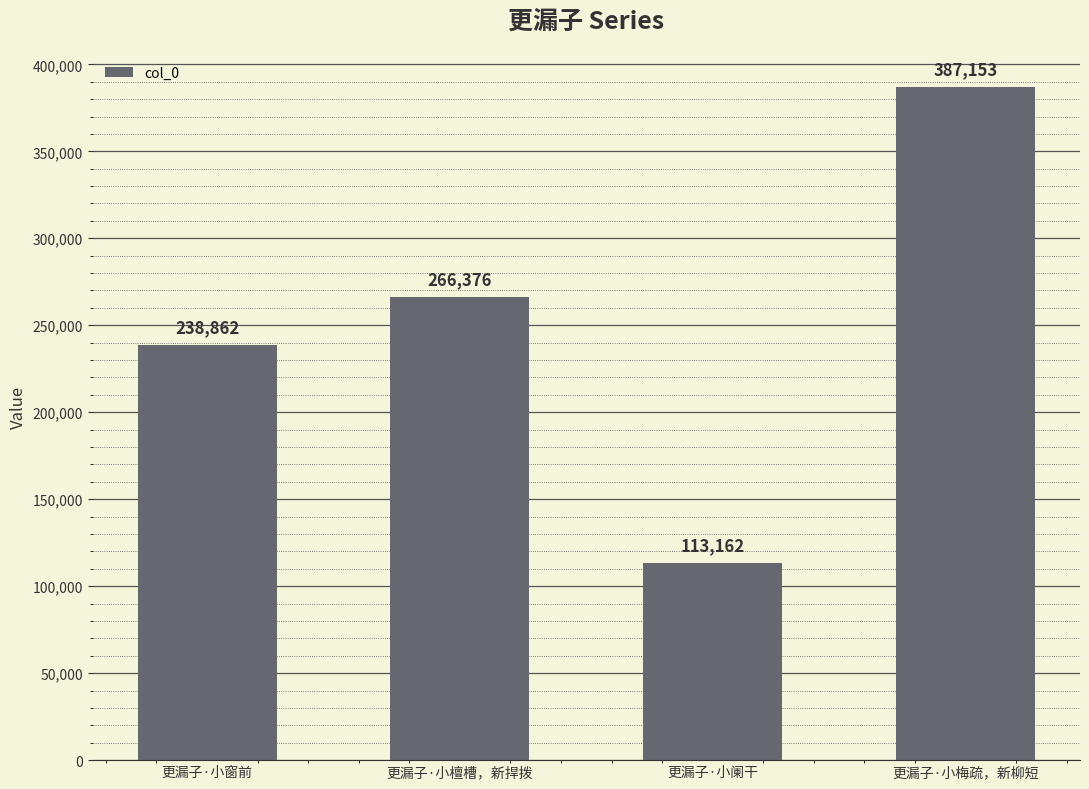

Reading left to right, list all the values displayed in this chart.

更漏子·小窗前=238862	更漏子·小檀槽，新捍拨=266376	更漏子·小阑干=113162	更漏子·小梅疏，新柳短=387153